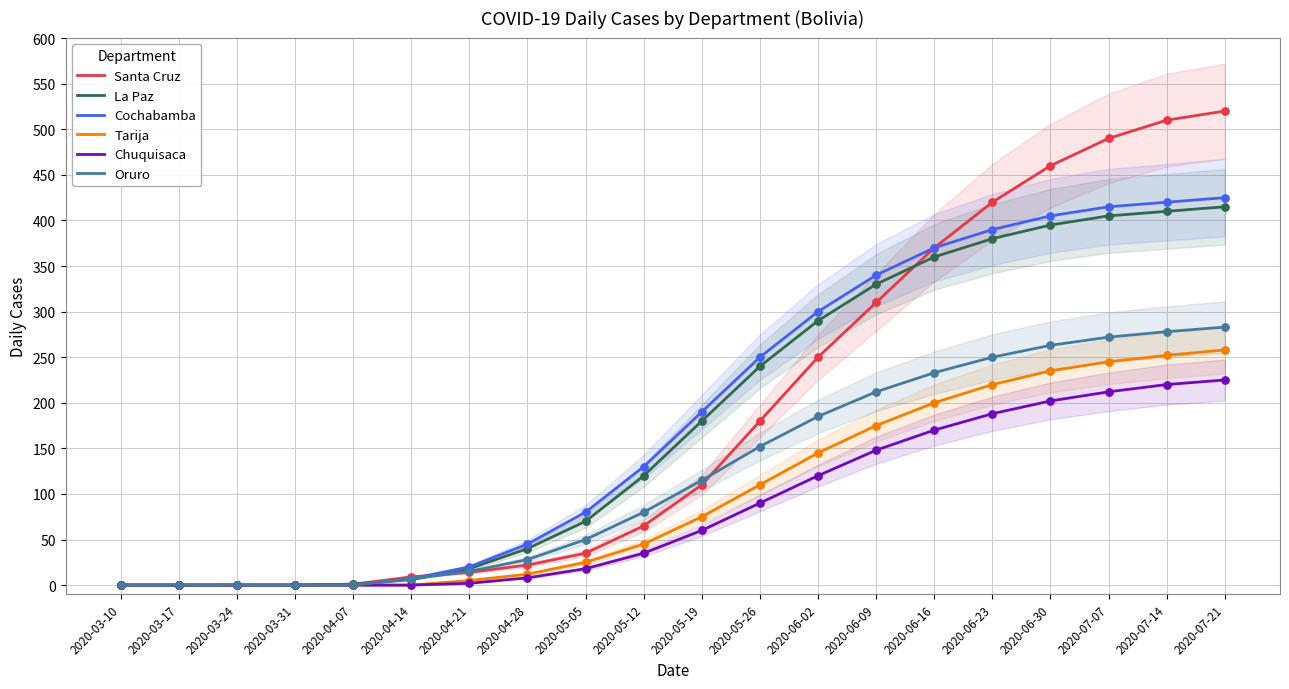

What are all the series names shown in the legend?

Santa Cruz, La Paz, Cochabamba, Tarija, Chuquisaca, Oruro